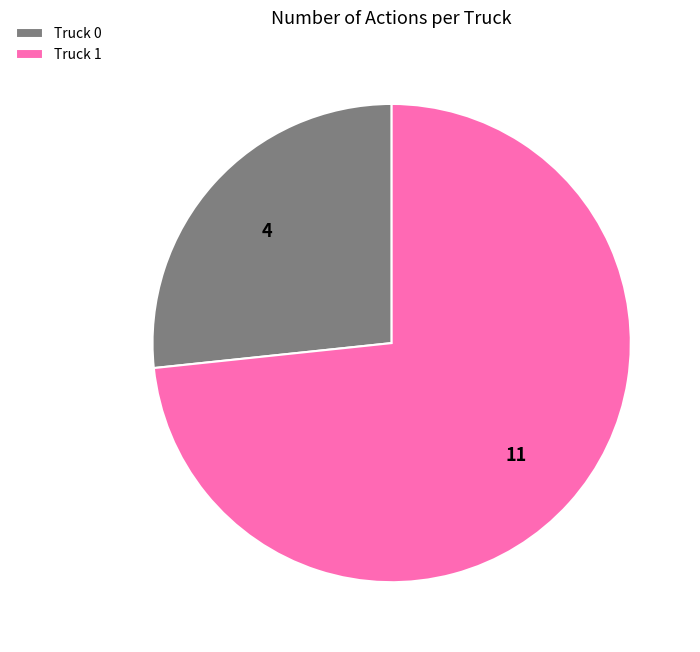

Between Truck 0 and Truck 1, which is larger?

Truck 1